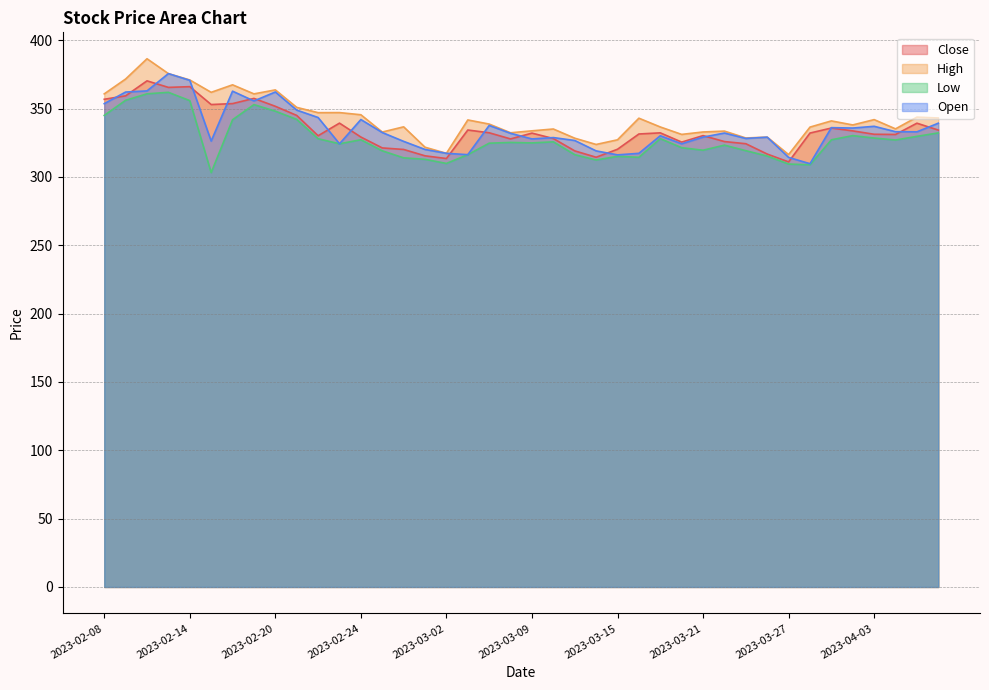

What is the label of the 20th point from the left?

2023-03-08